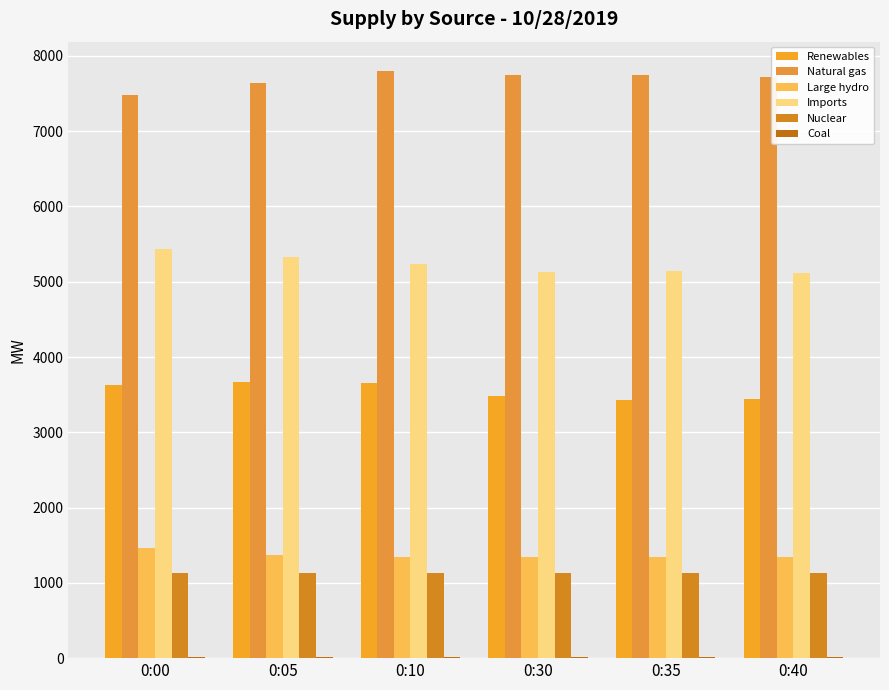

Are the bars grouped side by side (vs. stacked)?

Yes